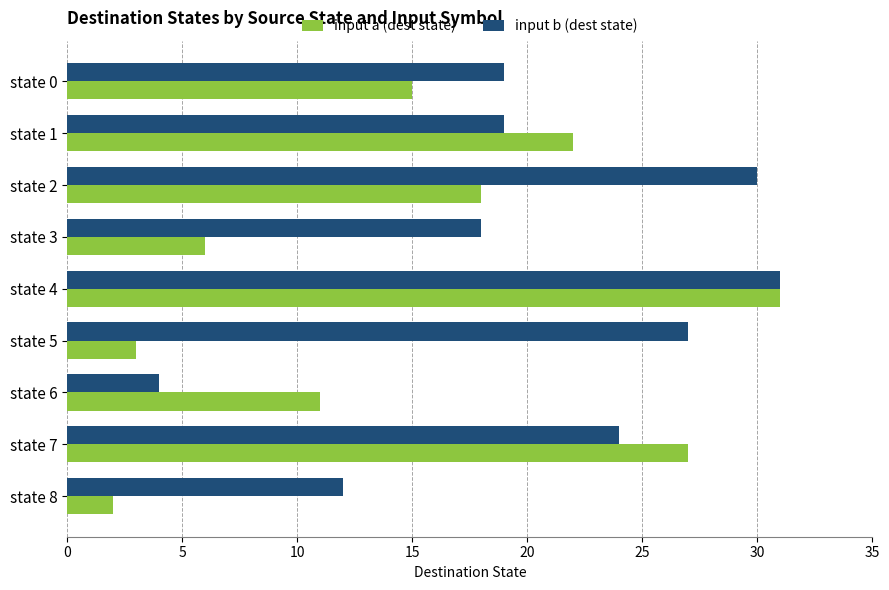

Between state 1 and state 4, which series saw the biggest shift?

input b (dest state)